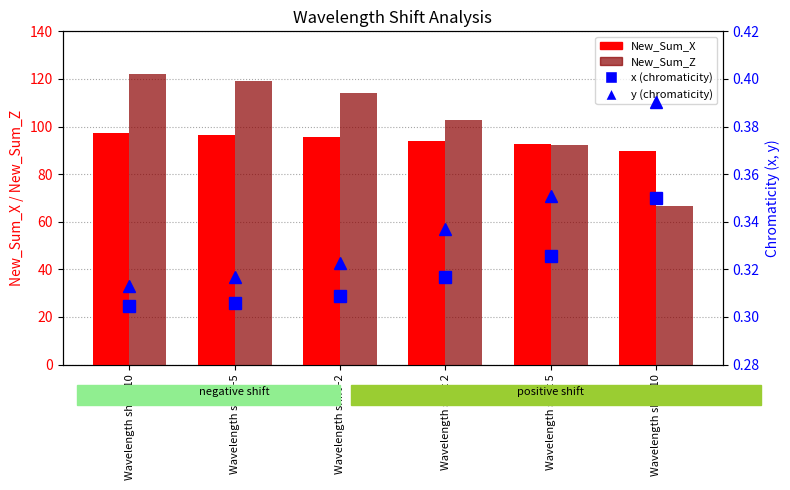

What is the sum of the y (chromaticity) values at Wavelength shift 2 and Wavelength shift -2?

0.7